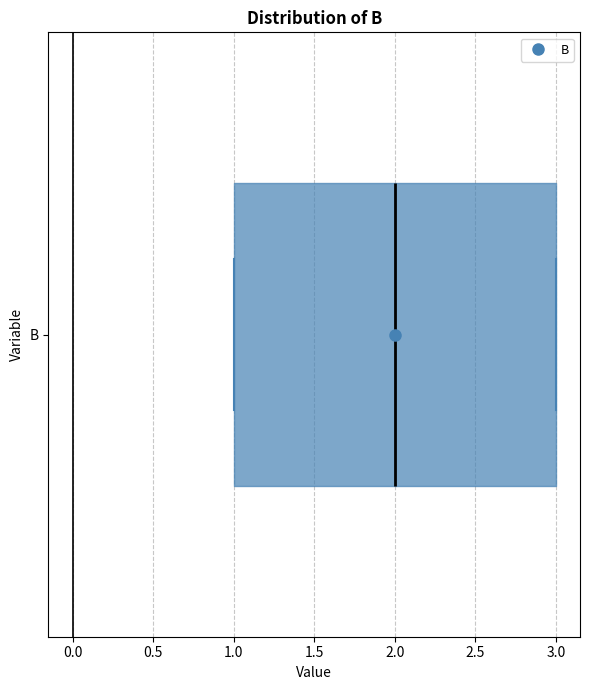

Where is the right edge of the box for B on the x-axis? The values are not printed on the chart, so give them approximately, as read against the axis.

3